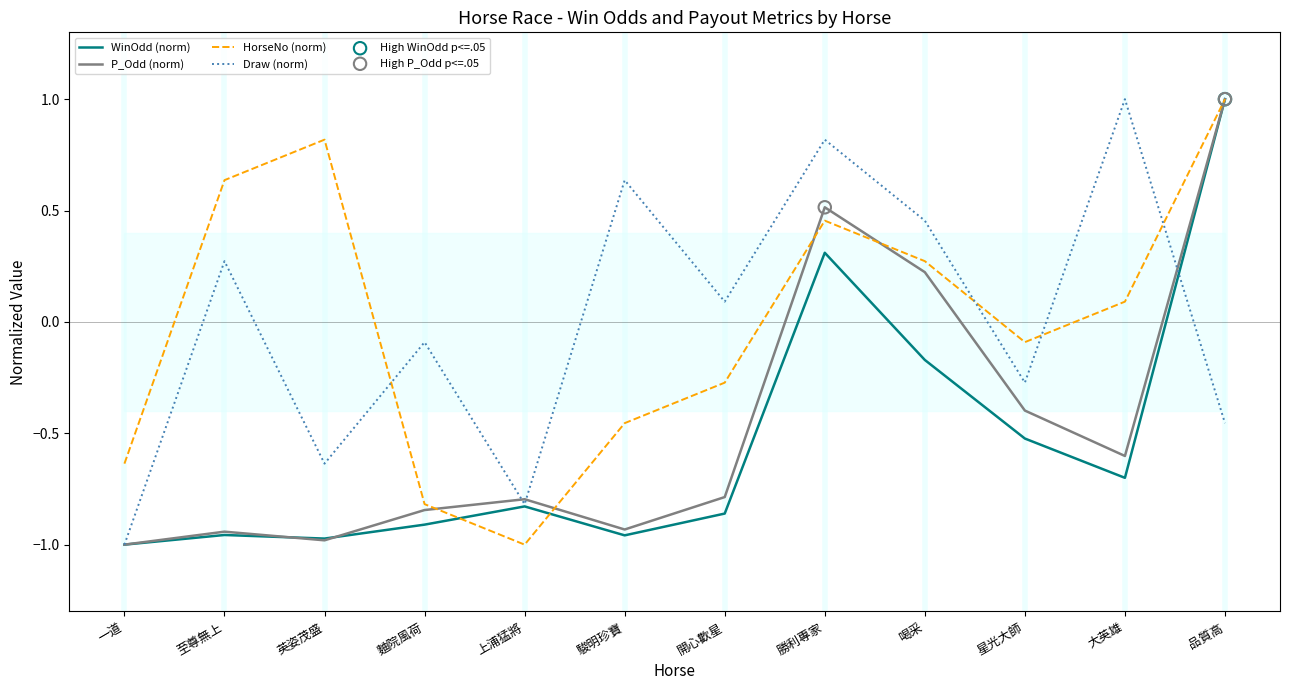

Which series contains the lowest Y value?

WinOdd